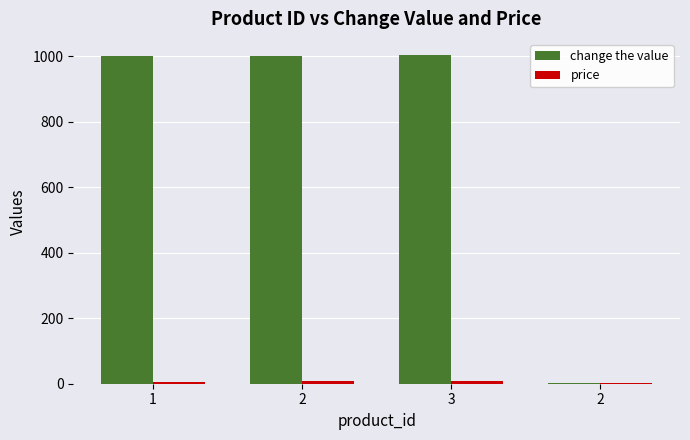

What is the value of the change the value bar at the 3rd from the left?

1003.0